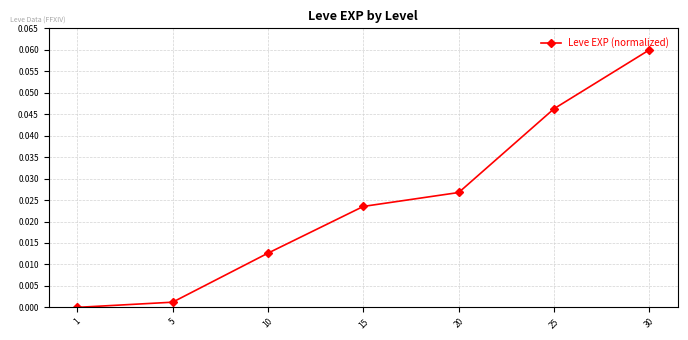

How many values exceed 0?

6